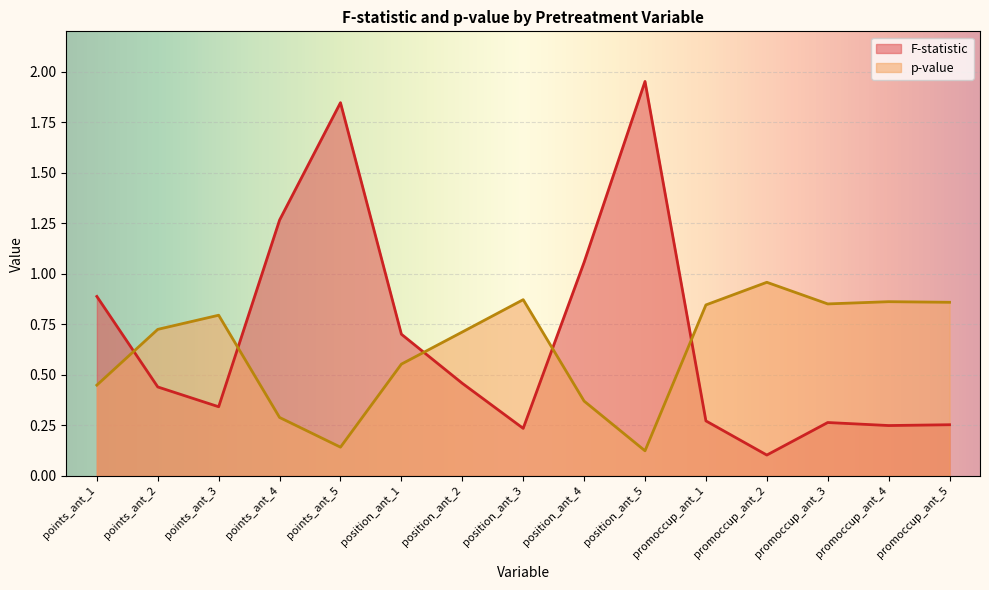

How many lines are shown in the chart?

2